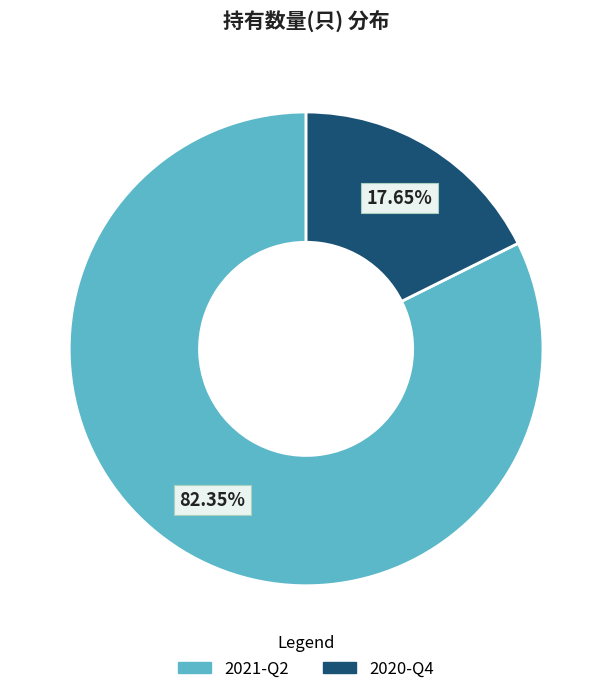

The 2020-Q4 slice represents 12% of the pie. True or false?

False